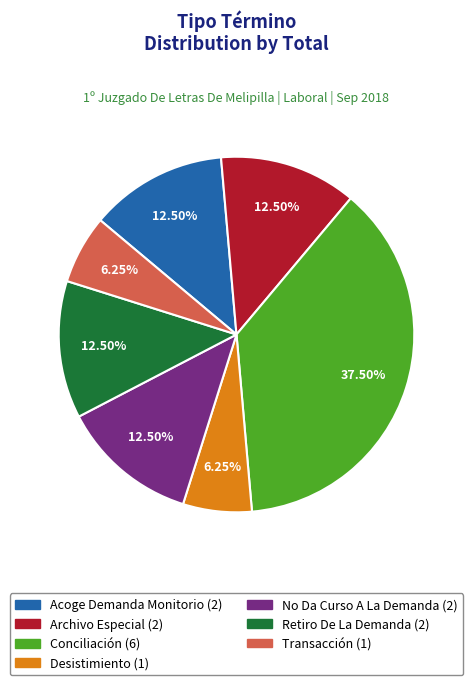

To the nearest percent, what is the difference between the largest and smallest slice percentages?

31%